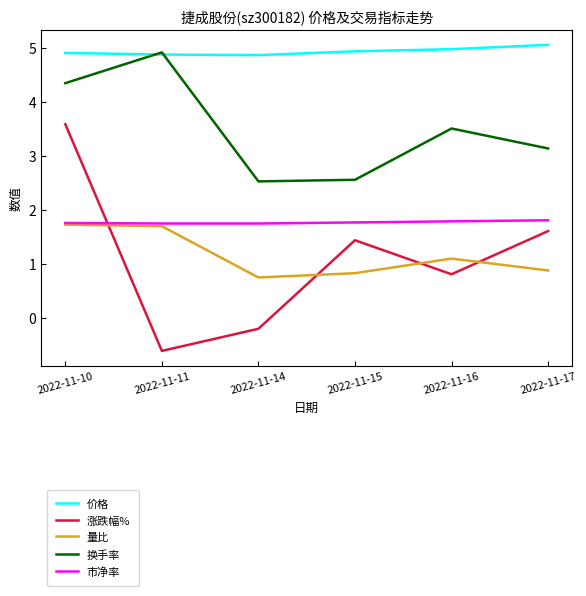

List the series in order of their peak value, highest first.

价格, 换手率, 涨跌幅%, 市净率, 量比